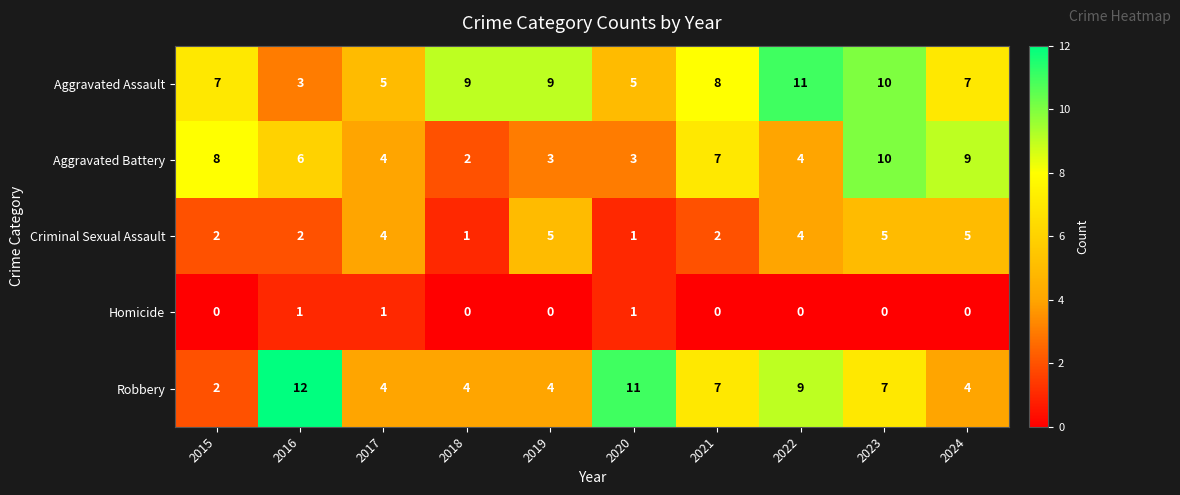

List the series in order of their peak value, lowest first.

Homicide, Criminal Sexual Assault, Aggravated Battery, Aggravated Assault, Robbery